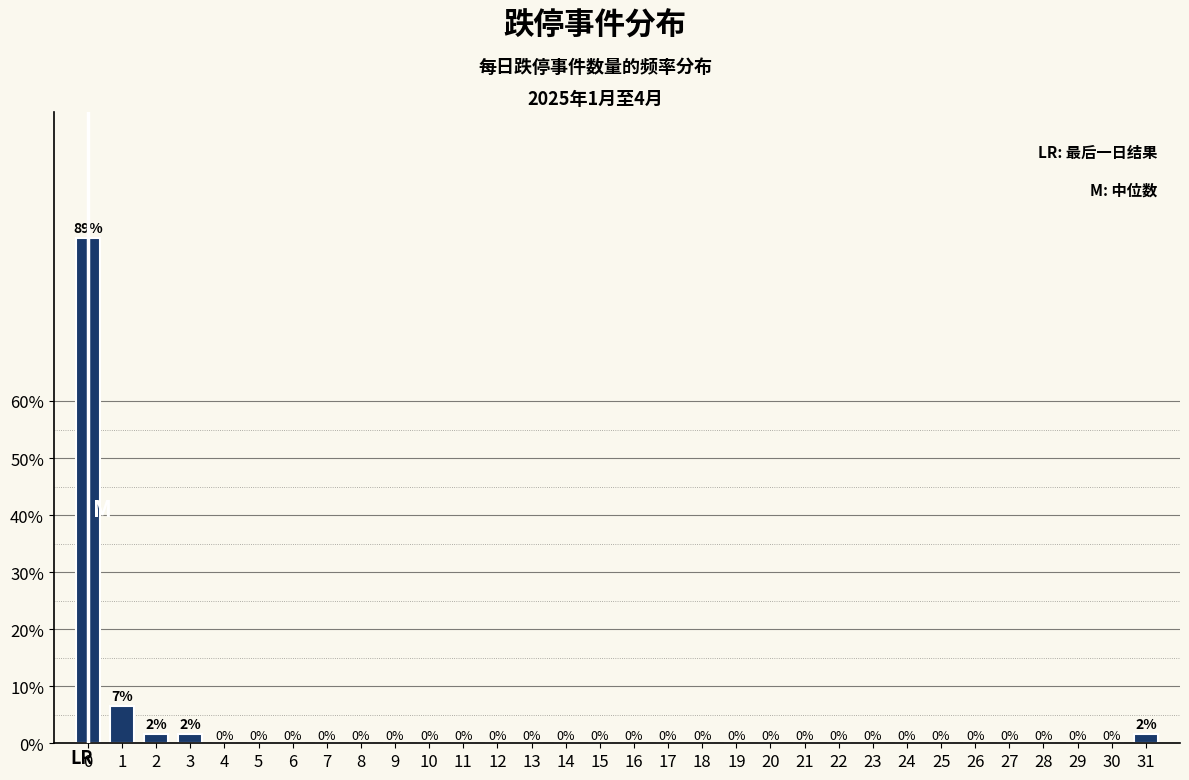

Is it true that the value at 28 is -52.8?

False